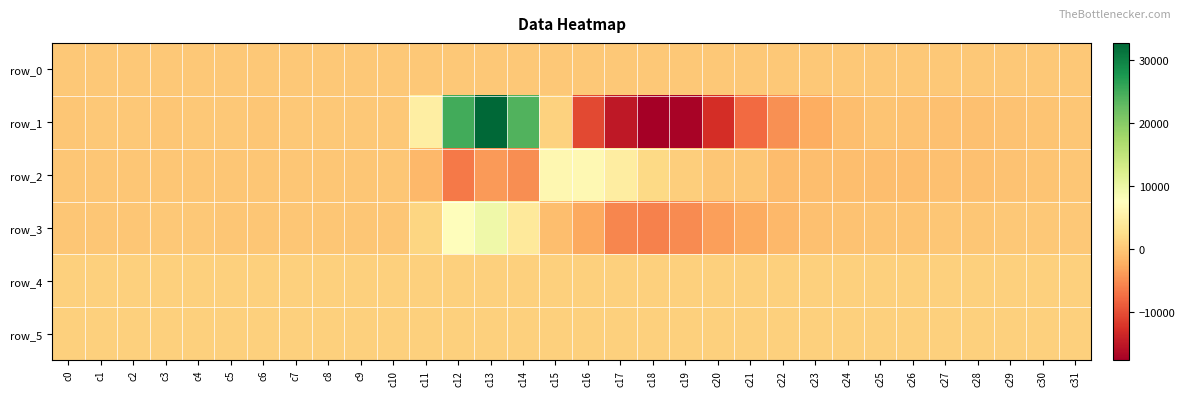

Reading left to right, transcribe all the data shown in this chart.

row_0: c0=111.7	c1=111.7	c2=111.8	c3=111.8	c4=111.8	c5=111.9	c6=111.9	c7=112.0	c8=112.1	c9=112.1	c10=112.1	c11=112.2	c12=112.2	c13=112.3	c14=112.4	c15=112.4	c16=112.4	c17=112.5	c18=112.5	c19=112.6	c20=112.7	c21=112.7	c22=112.7	c23=112.9	c24=112.9	c25=112.9	c26=113.0	c27=113.0	c28=113.1	c29=113.2	c30=113.2	c31=113.2
row_1: c0=-3.0	c1=43.0	c2=50.0	c3=-61.0	c4=25.0	c5=95.0	c6=16.0	c7=110.0	c8=152.0	c9=61.0	c10=116.0	c11=4806.0	c12=25027.0	c13=32767.0	c14=23911.0	c15=1050.0	c16=-10578.0	c17=-15004.0	c18=-17734.0	c19=-17160.0	c20=-12829.0	c21=-7711.0	c22=-4802.0	c23=-2511.0	c24=-893.0	c25=-295.0	c26=-425.0	c27=-648.0	c28=-701.0	c29=-480.0	c30=-329.0	c31=-152.0
row_2: c0=-75.0	c1=-108.0	c2=-123.0	c3=-146.0	c4=-108.0	c5=-17.0	c6=-109.0	c7=-24.0	c8=-32.0	c9=7.0	c10=-67.0	c11=-1419.0	c12=-6509.0	c13=-3945.0	c14=-5099.0	c15=6218.0	c16=6427.0	c17=4743.0	c18=1962.0	c19=766.0	c20=-18.0	c21=-87.0	c22=-976.0	c23=-963.0	c24=-779.0	c25=-803.0	c26=-791.0	c27=-658.0	c28=-646.0	c29=-506.0	c30=-370.0	c31=2.0
row_3: c0=-11.0	c1=-7.0	c2=-18.0	c3=26.0	c4=32.0	c5=-78.0	c6=-38.0	c7=-65.0	c8=-50.0	c9=1.0	c10=-1.0	c11=1415.0	c12=7146.0	c13=9522.0	c14=4092.0	c15=-882.0	c16=-2760.0	c17=-5517.0	c18=-5997.0	c19=-5188.0	c20=-3626.0	c21=-2677.0	c22=-1532.0	c23=-765.0	c24=-482.0	c25=-325.0	c26=-210.0	c27=-111.0	c28=-70.0	c29=56.0	c30=46.0	c31=120.0
row_4: c0=813.0	c1=810.0	c2=814.0	c3=821.0	c4=814.0	c5=815.0	c6=812.0	c7=812.0	c8=815.0	c9=815.0	c10=813.0	c11=813.0	c12=835.0	c13=843.0	c14=831.0	c15=841.0	c16=837.0	c17=840.0	c18=848.0	c19=829.0	c20=830.0	c21=833.0	c22=835.0	c23=835.0	c24=837.0	c25=836.0	c26=837.0	c27=839.0	c28=837.0	c29=836.0	c30=837.0	c31=837.0
row_5: c0=875.0	c1=882.0	c2=885.0	c3=883.0	c4=886.0	c5=884.0	c6=882.0	c7=887.0	c8=887.0	c9=883.0	c10=889.0	c11=878.0	c12=880.0	c13=888.0	c14=890.0	c15=893.0	c16=870.0	c17=864.0	c18=878.0	c19=866.0	c20=875.0	c21=868.0	c22=876.0	c23=873.0	c24=876.0	c25=875.0	c26=867.0	c27=872.0	c28=875.0	c29=876.0	c30=878.0	c31=879.0